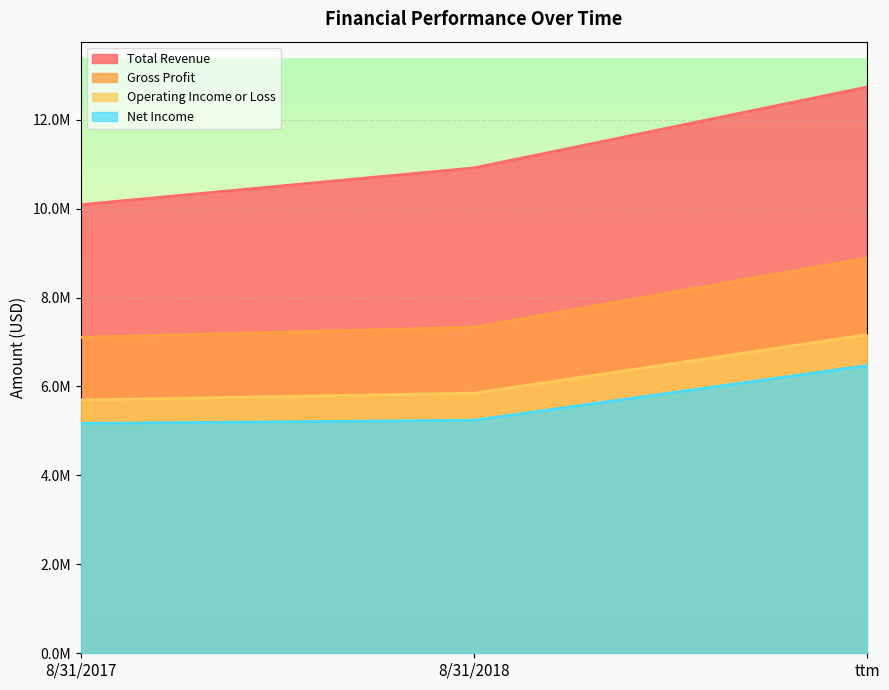

At which category is the sum across all series the highest?

ttm